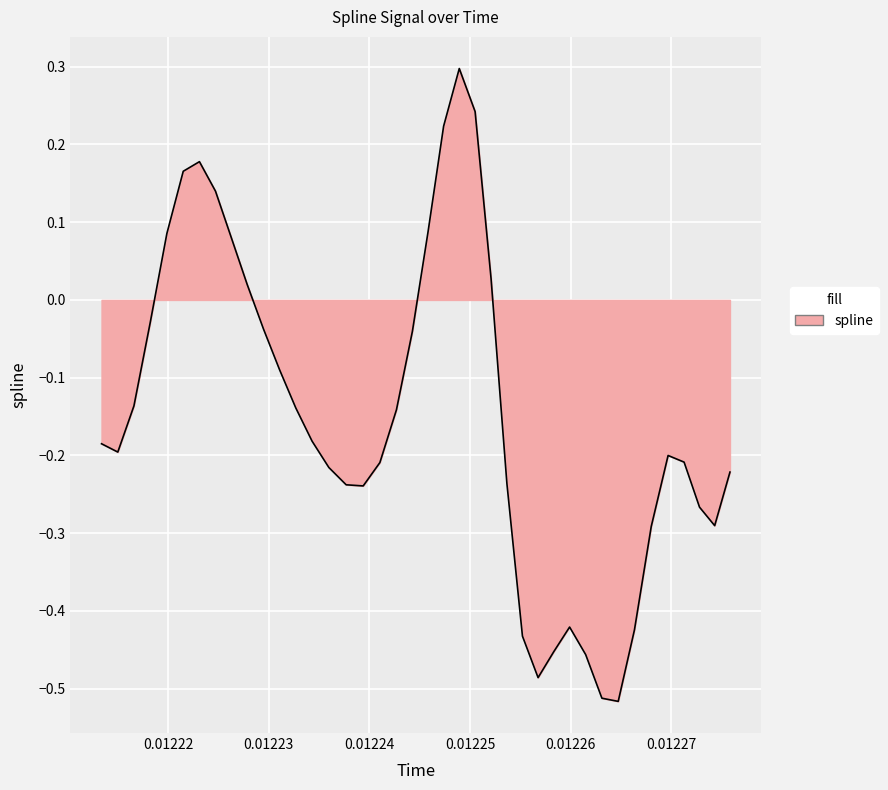

What is the maximum value shown in the chart?

0.3